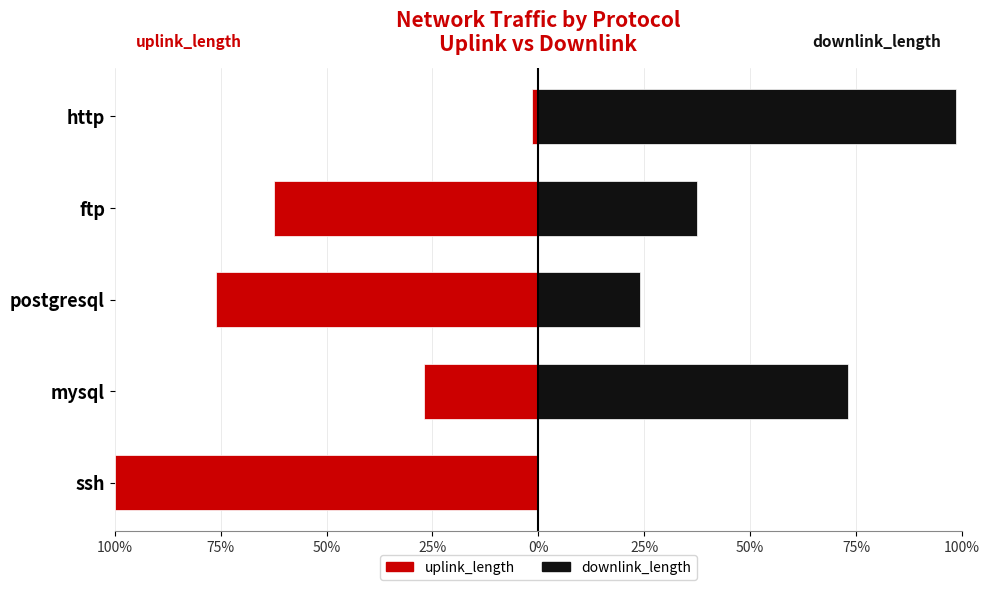

What is the label of the 3rd bar from the right?

postgresql